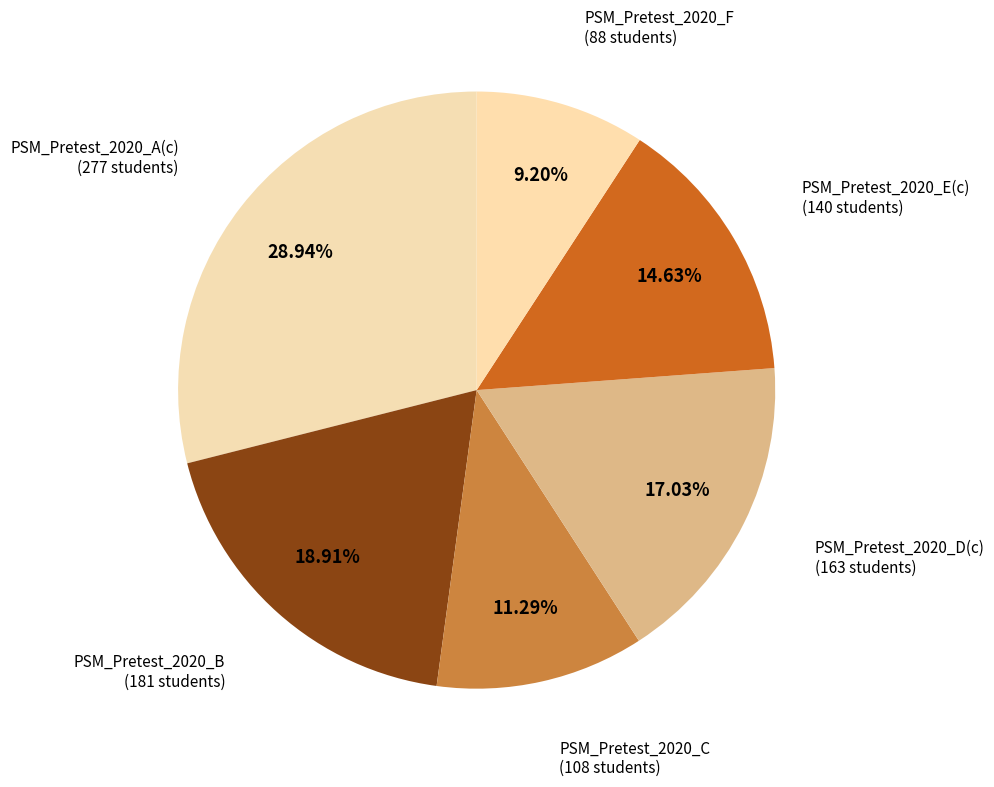

To the nearest percent, what portion does PSM_Pretest_2020_A(c) represent?

29%